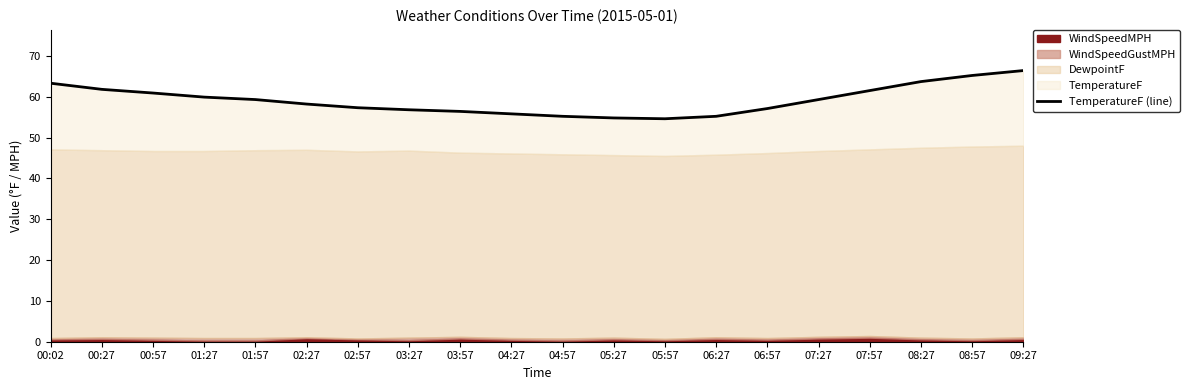

What is the average value?

59.1